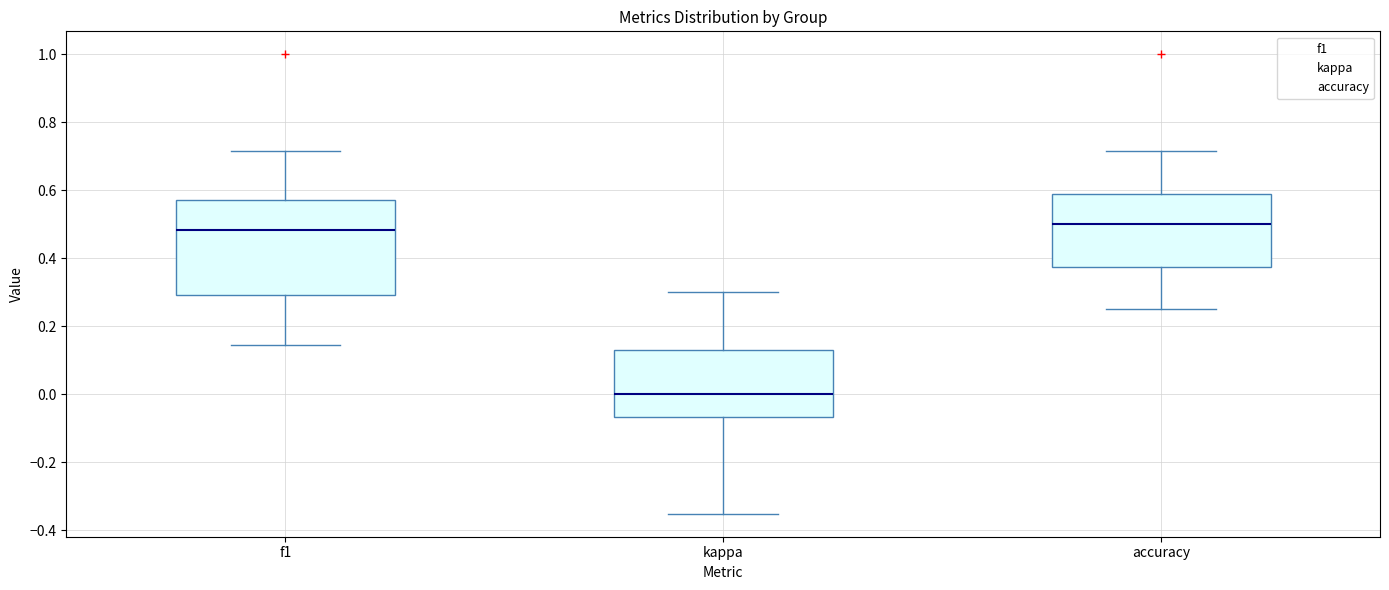

Where is the lower edge of the box for accuracy on the y-axis? The values are not printed on the chart, so give them approximately, as read against the axis.

0.38